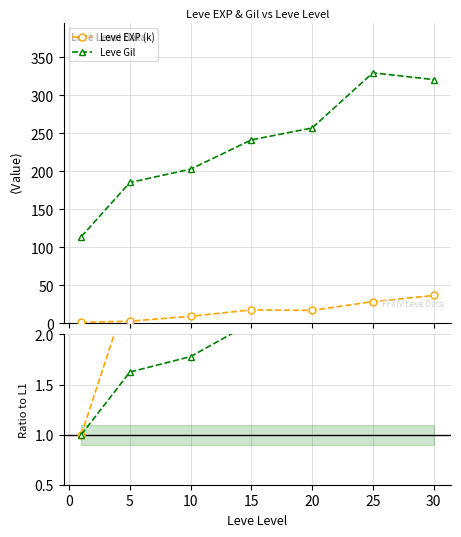

True or false: Leve EXP (k) has more than 2 points higher than both neighbors.

False